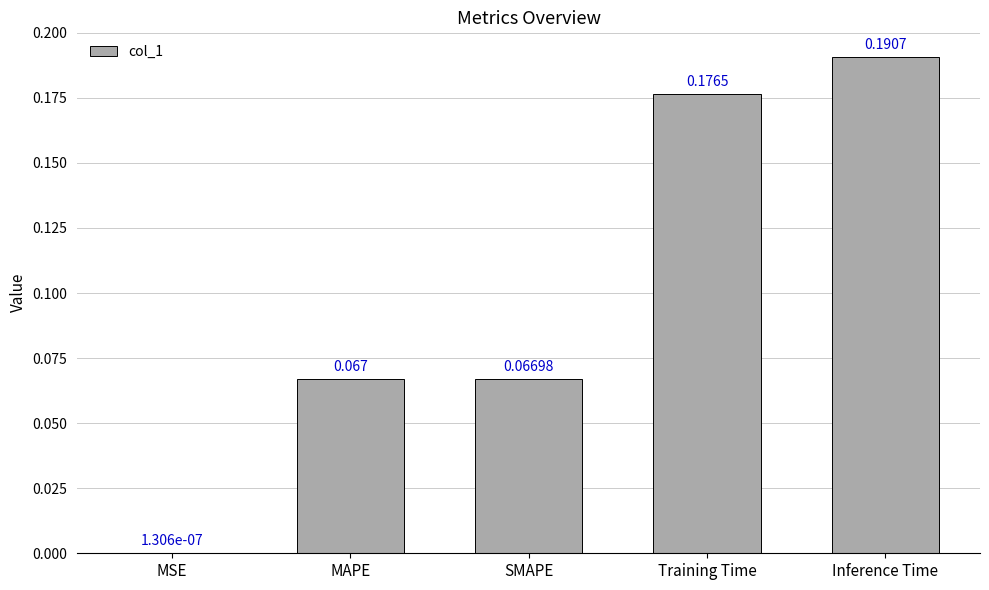

At which category does the chart reach its peak across all series?

Inference Time